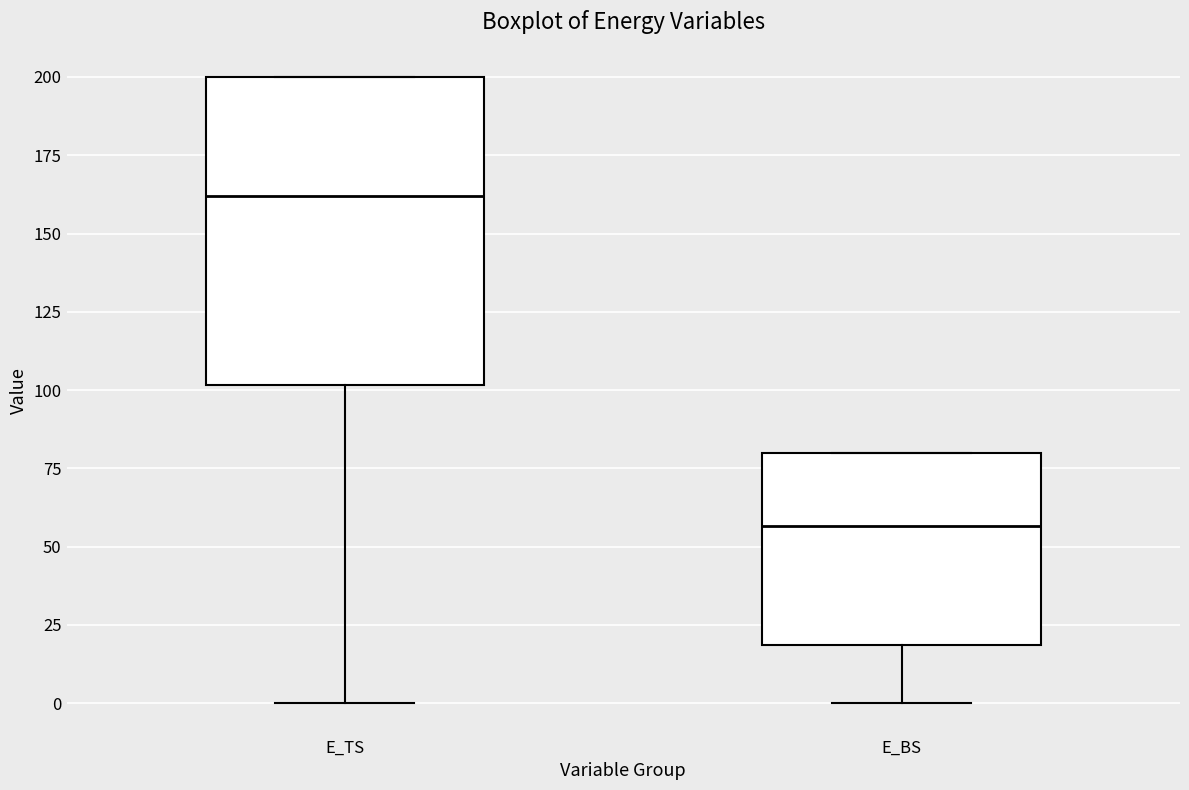

Reading left to right, transcribe this box plot: for each box, give where its median line is, the range the box spans, and where its two whiskers end, as read against the y-axis. The values are not printed on the chart, so give them approximately, as read against the axis.

E_TS: median 160, box 100 to 200, whiskers 0 to 200
E_BS: median 55, box 20 to 80, whiskers 0 to 80